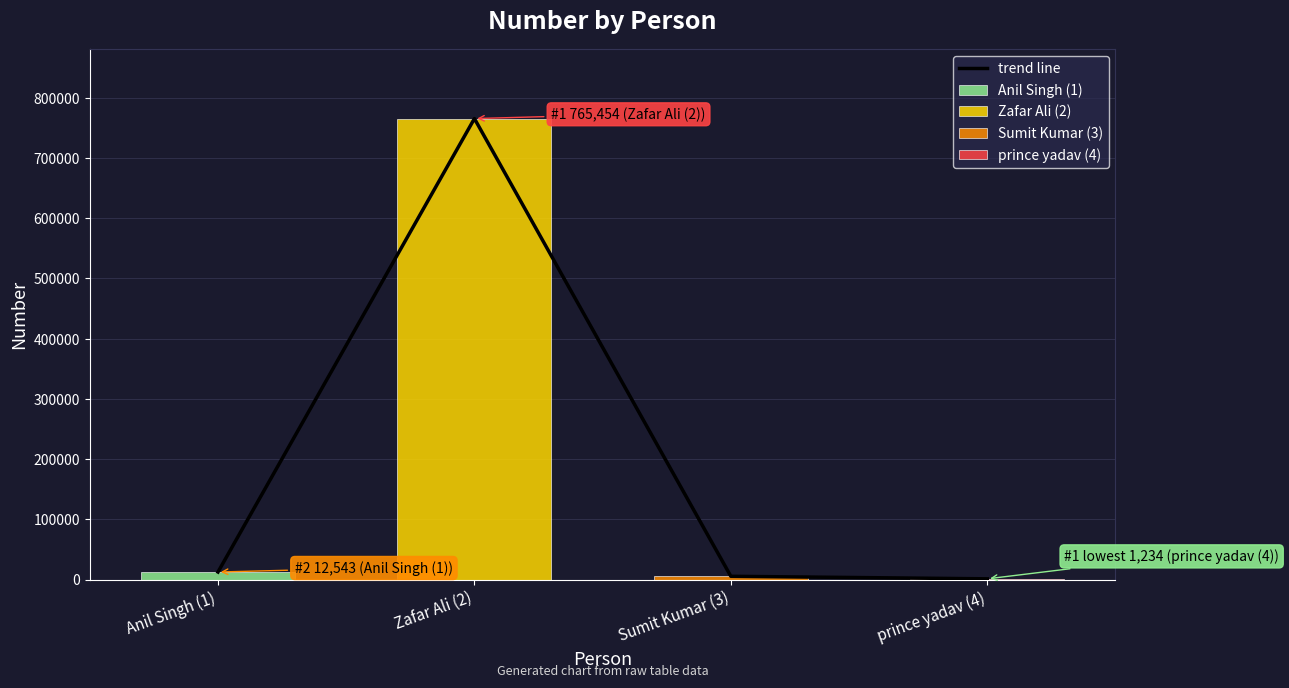

What is the minimum value shown in the chart?

1234